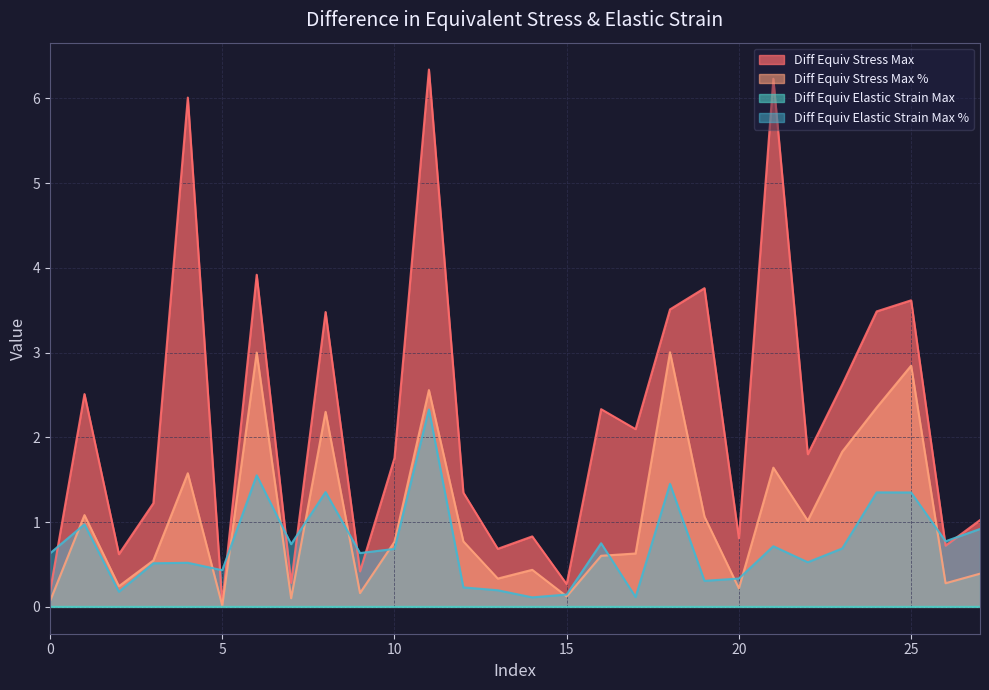

How many interior local valleys does the Diff_Stress_Max_Percent series have?

9